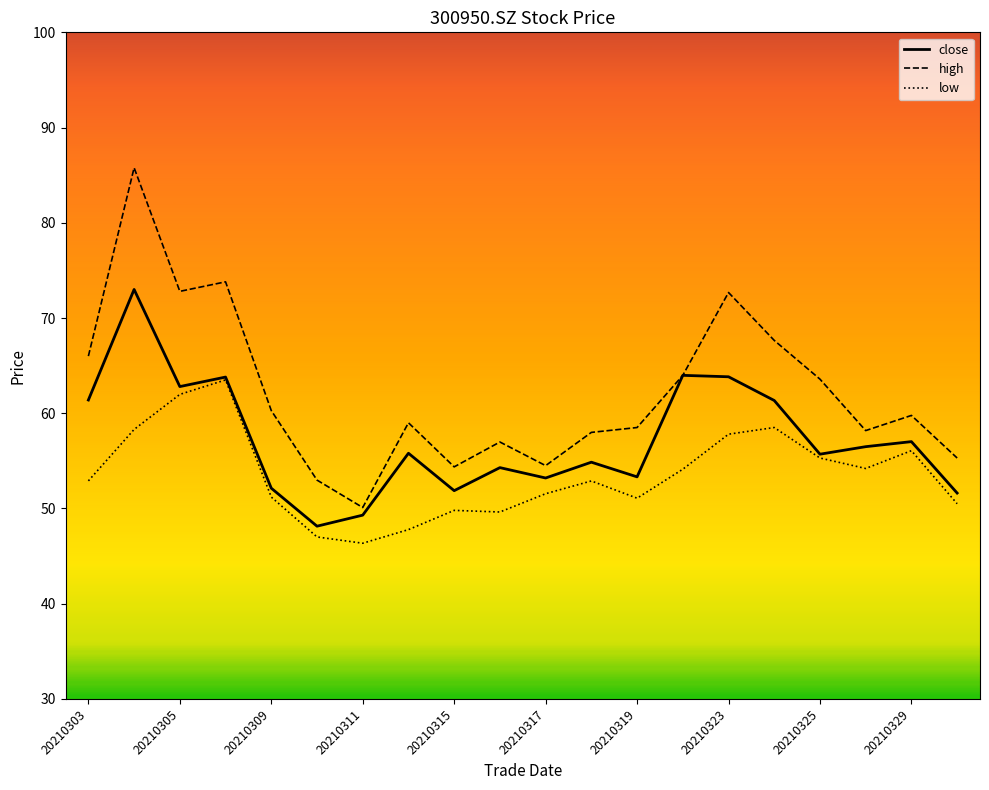

True or false: high and low intersect in this chart.

False